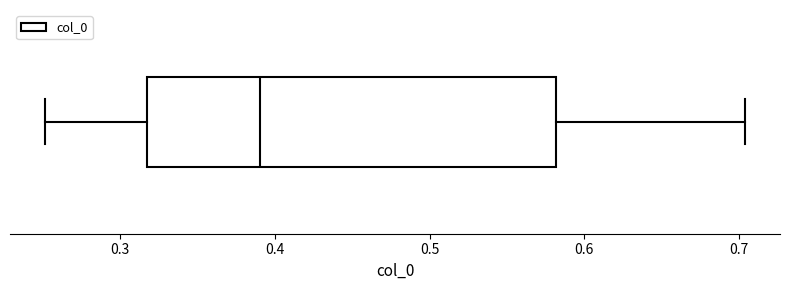

Transcribe this box plot: give where the median line is, the range the box spans, and where the two whiskers end, as read against the x-axis. The values are not printed on the chart, so give them approximately, as read against the axis.

median 0.39, box 0.32 to 0.58, whiskers 0.25 to 0.70